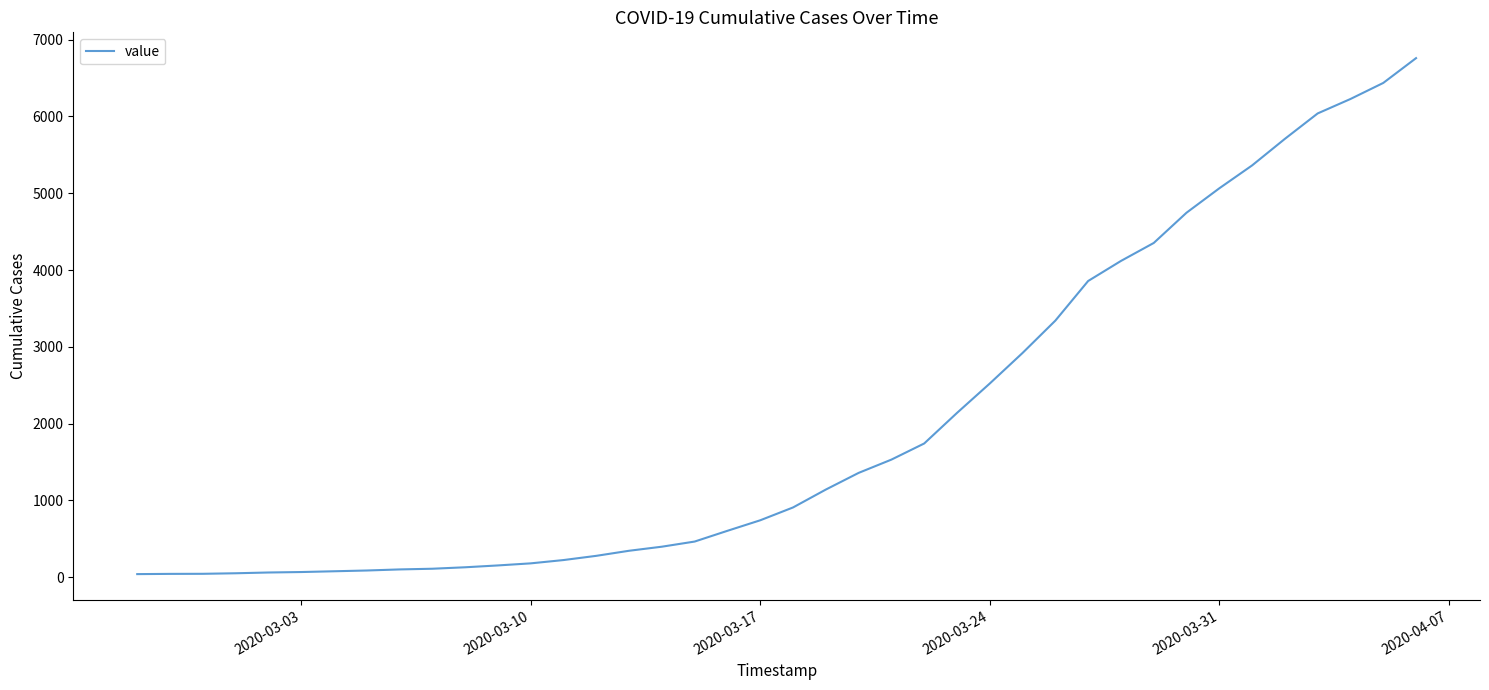

What is the maximum value shown in the chart?

6760